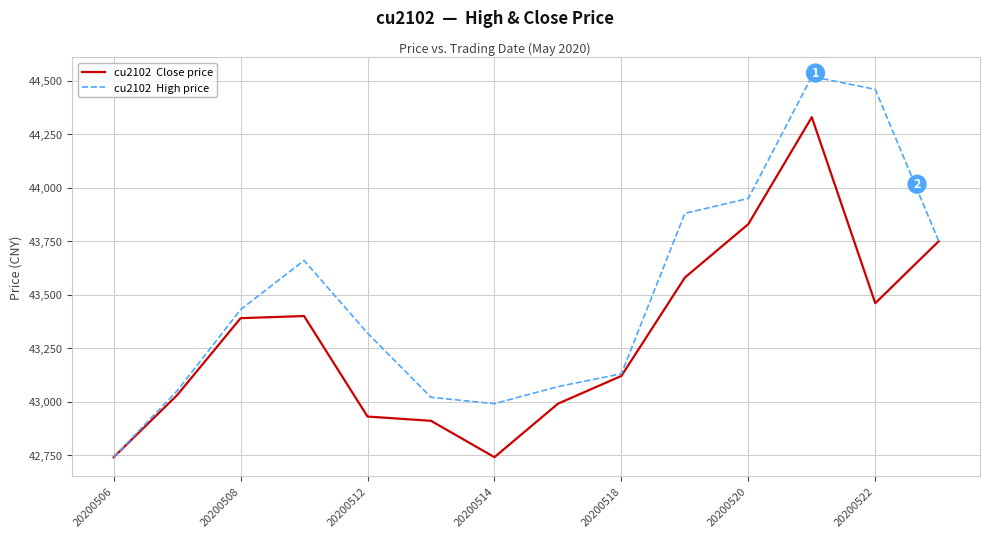

What is the maximum value shown in the chart?

44520